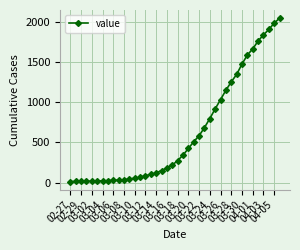

What is the difference between the maximum and second lowest values?

2035